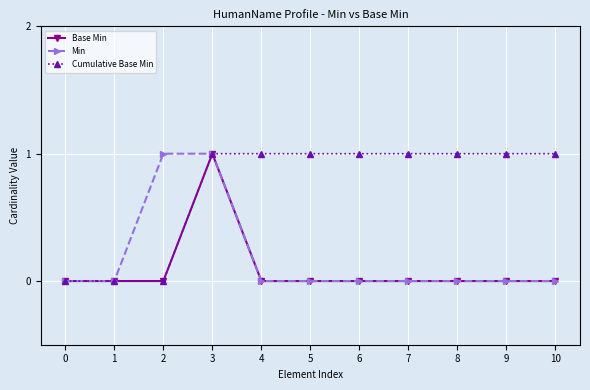

How many Cumulative Base Min values are between 0 and 1?

11